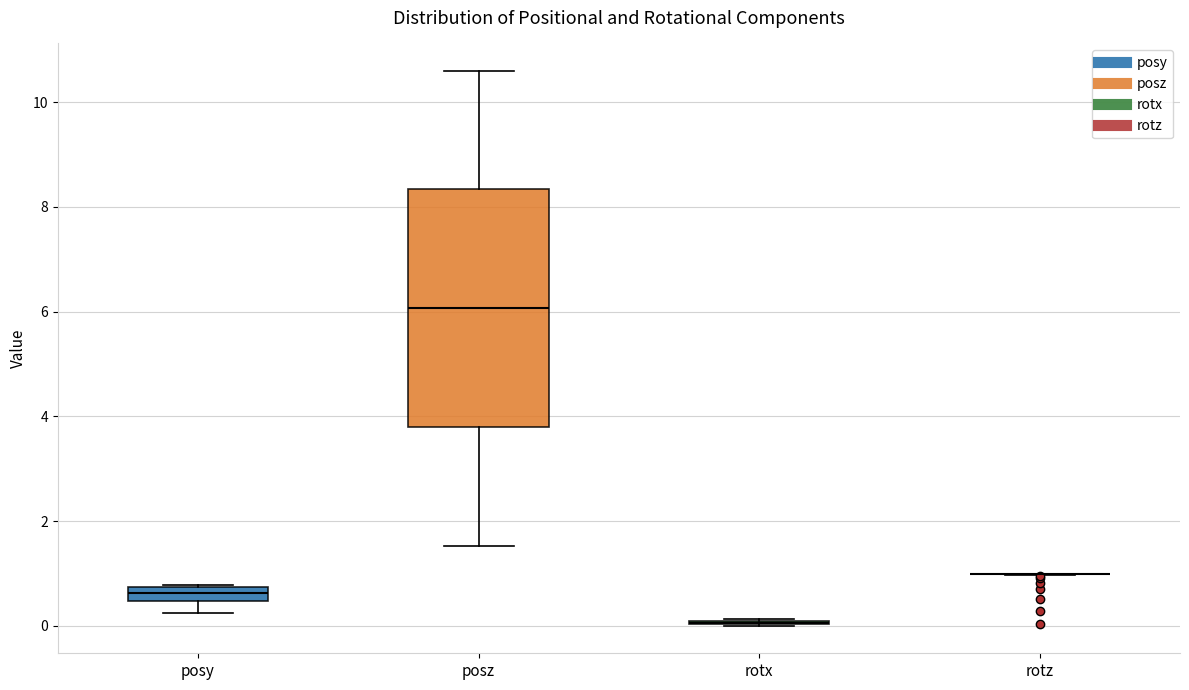

Comparing the boxes themselves (not the whiskers), which one is the tallest?

posz